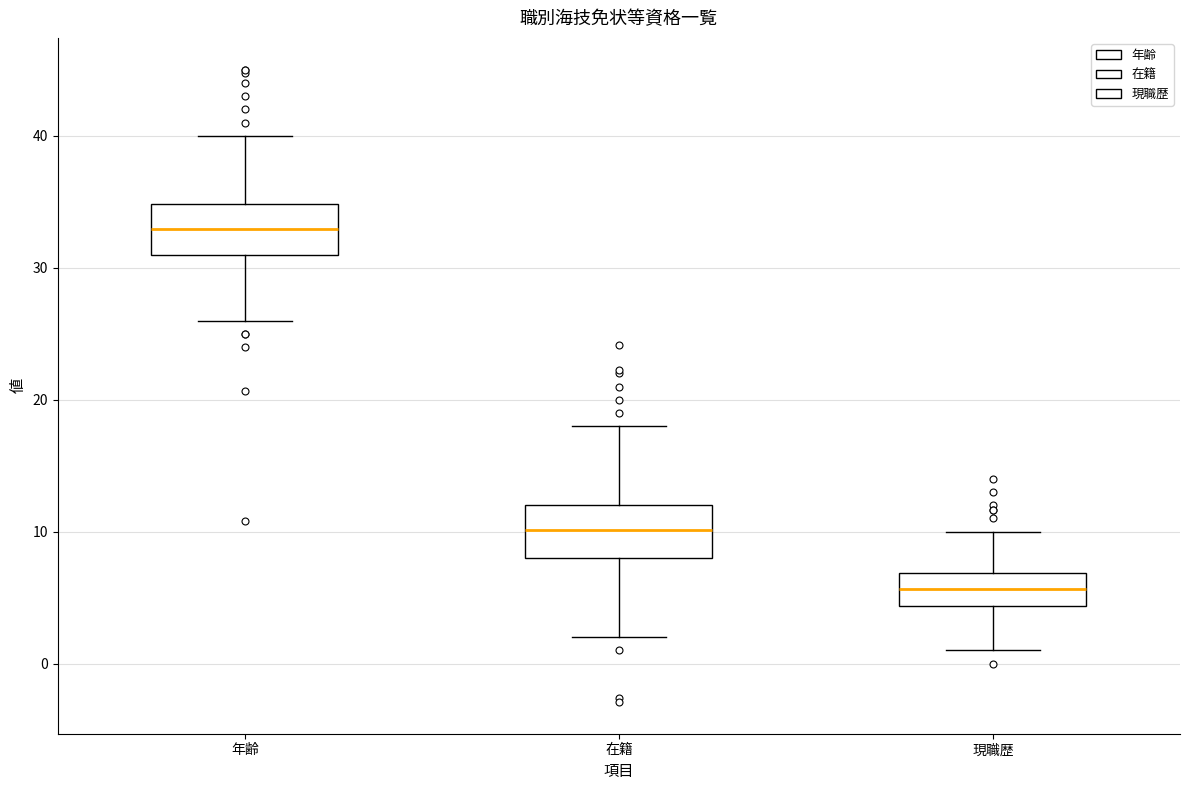

Where does the lower whisker of the box for 現職歴 end on the y-axis? The values are not printed on the chart, so give them approximately, as read against the axis.

1